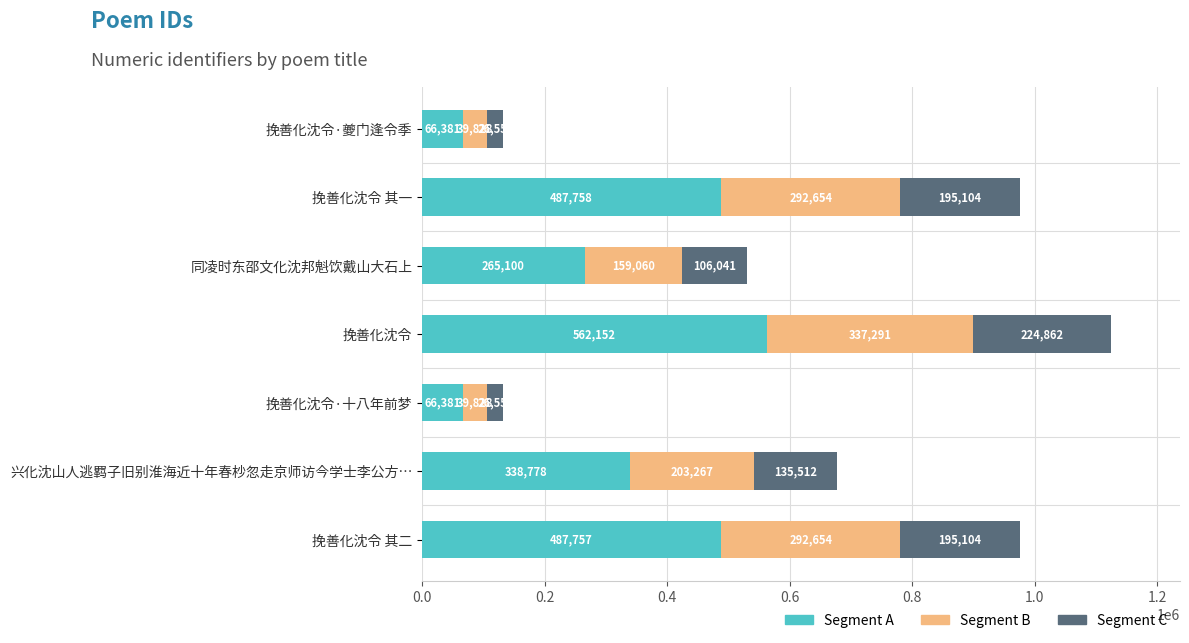

What is the difference between the Segment A values at 挽善化沈令·夔门逢令季 and 挽善化沈令 其一?

421377